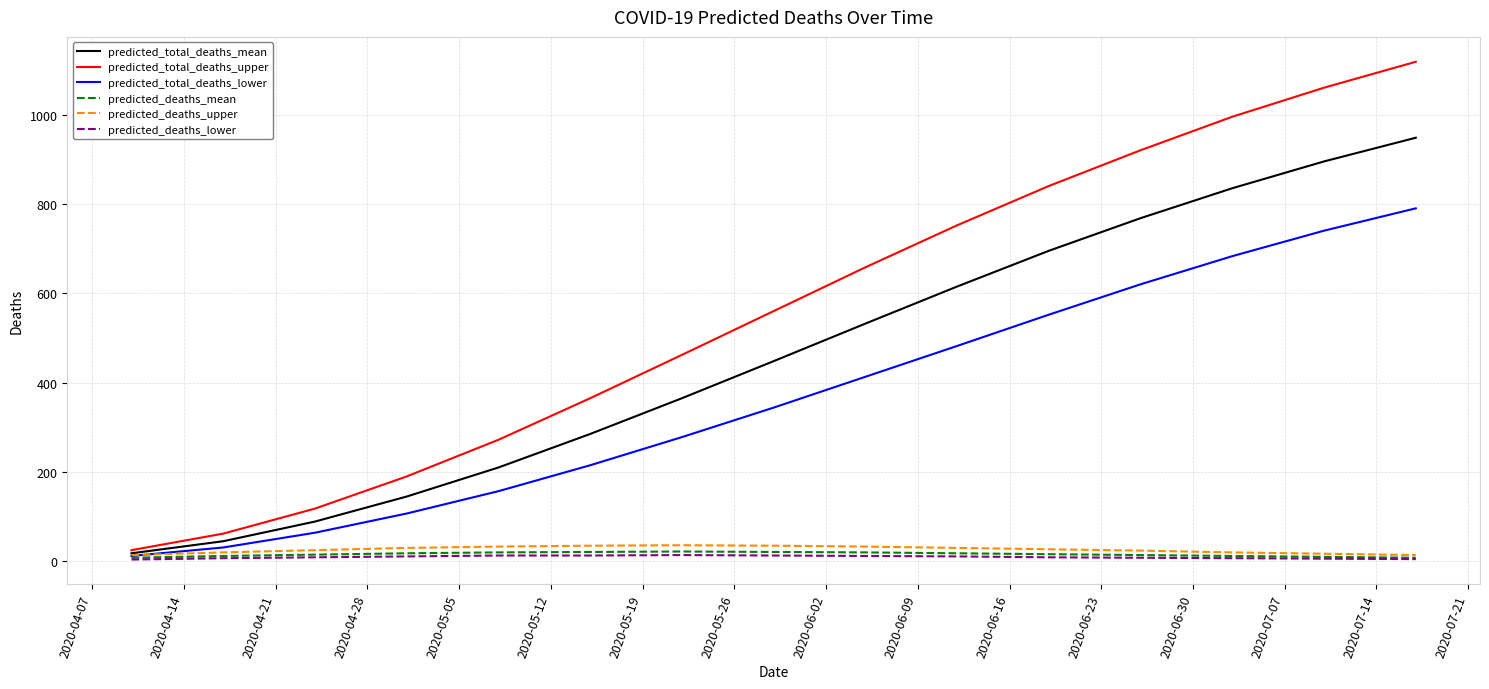

What is the greatest value displayed?

1118